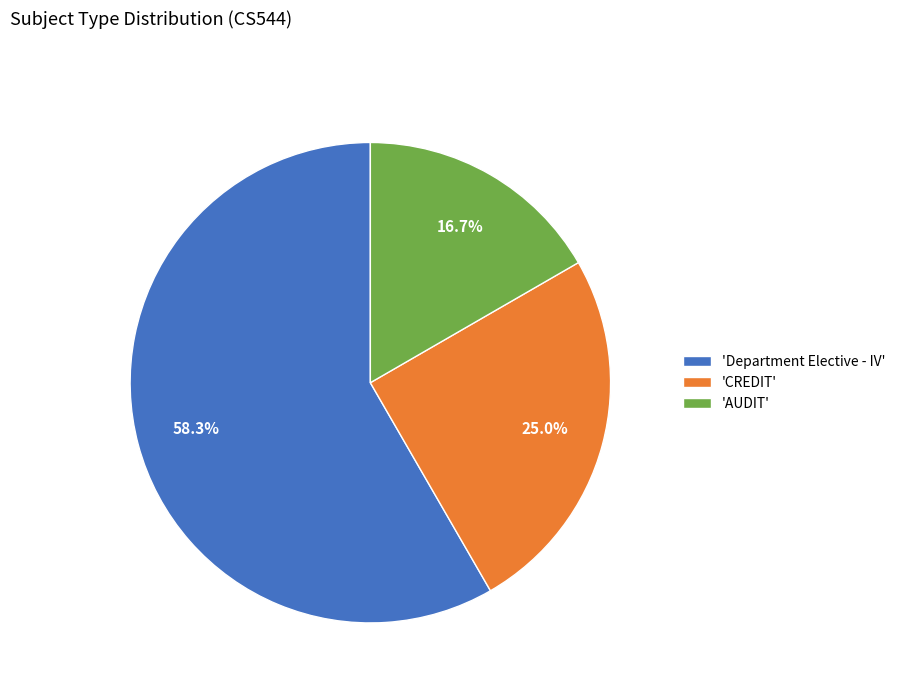

How much of the chart is everything except 'CREDIT'?

75.0%